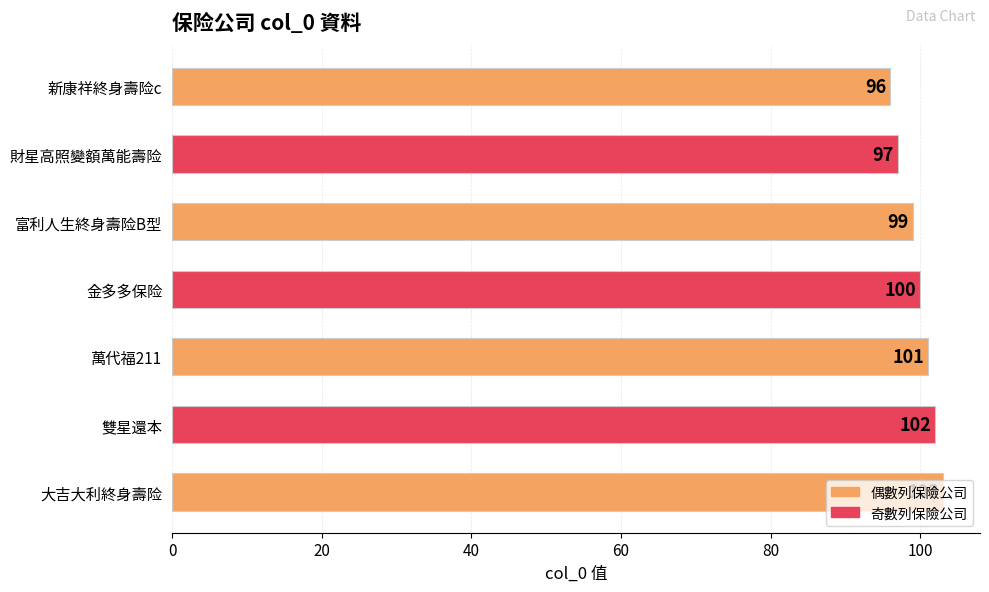

List the labels in order of value, largest first.

大吉大利終身壽险, 雙星還本, 萬代福211, 金多多保险, 富利人生終身壽险B型, 財星高照變額萬能壽险, 新康祥終身壽险c